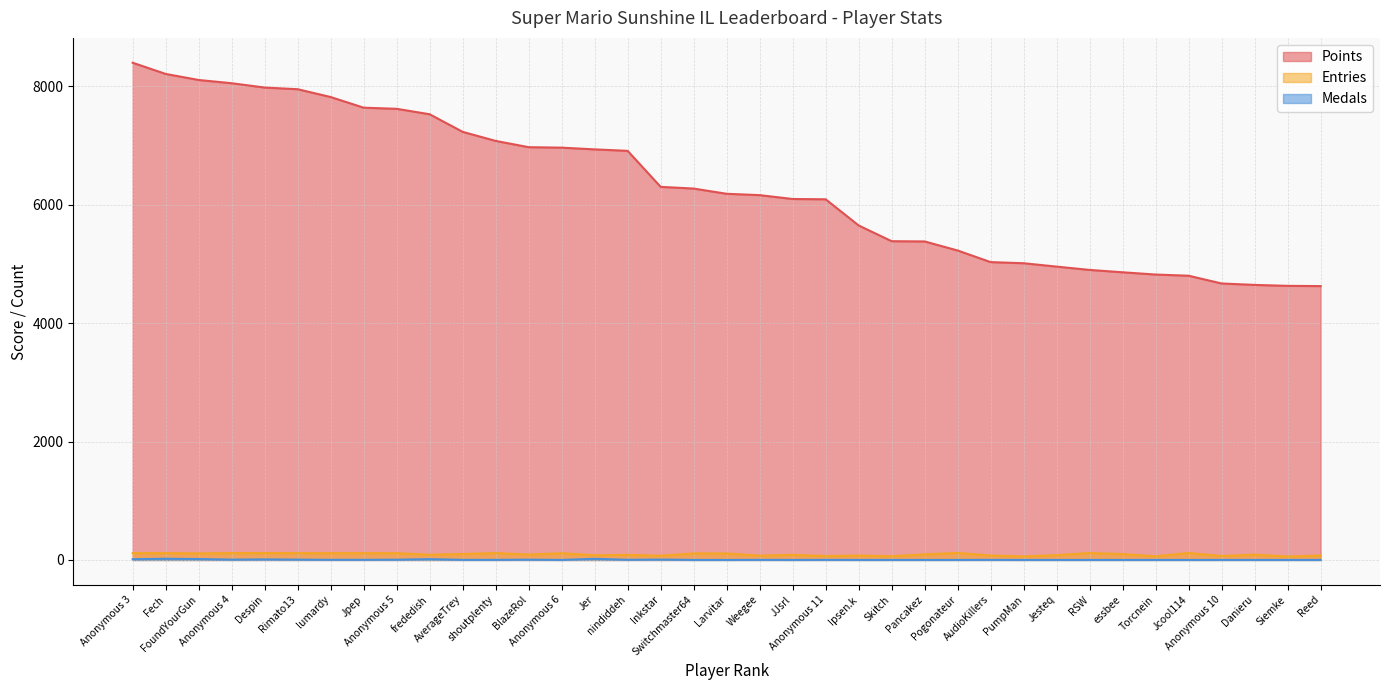

True or false: Points and Entries intersect in this chart.

False